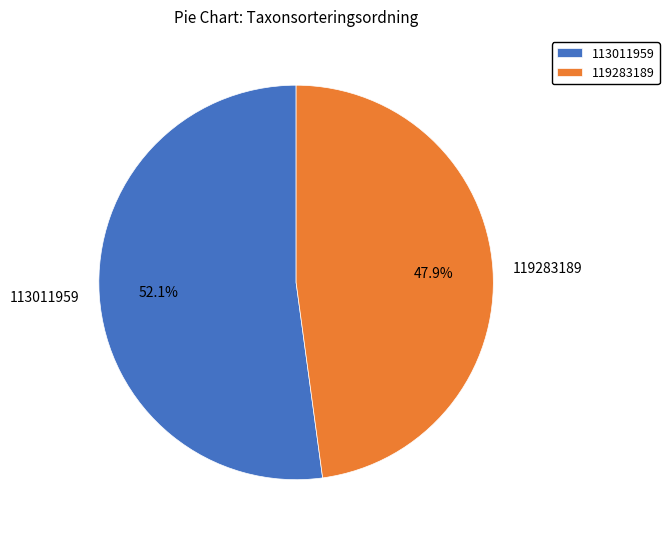

Is it true that 119283189 is 62% of the pie?

False